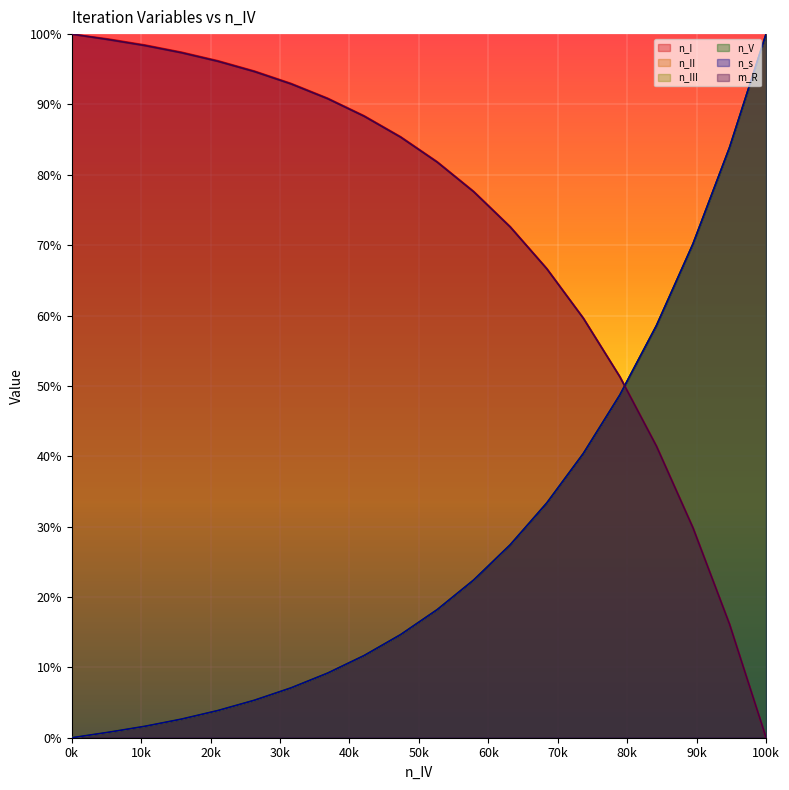

How many data points in n_I are above 85?

10